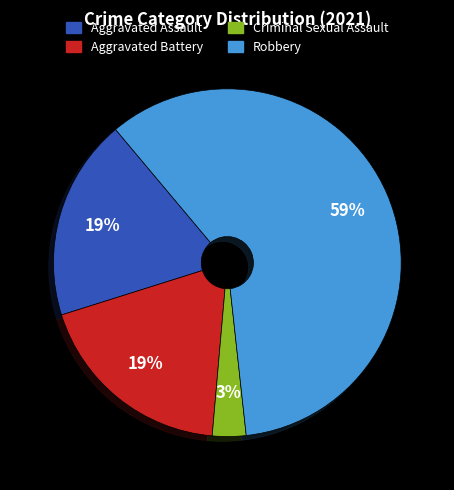

Is it true that Criminal Sexual Assault is 3% of the pie?

True